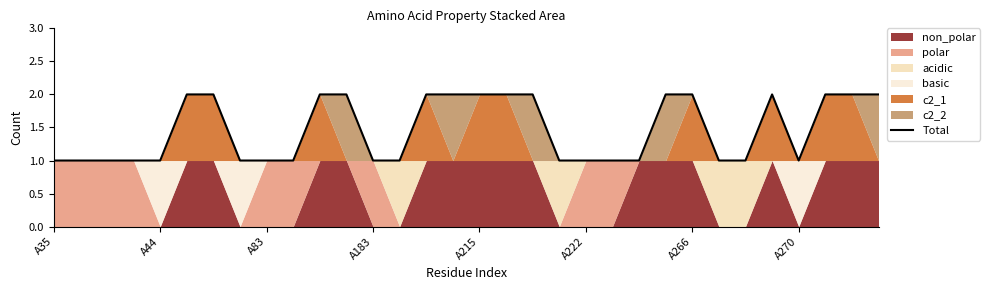

Is it true that Total equals 2 at A215?

True